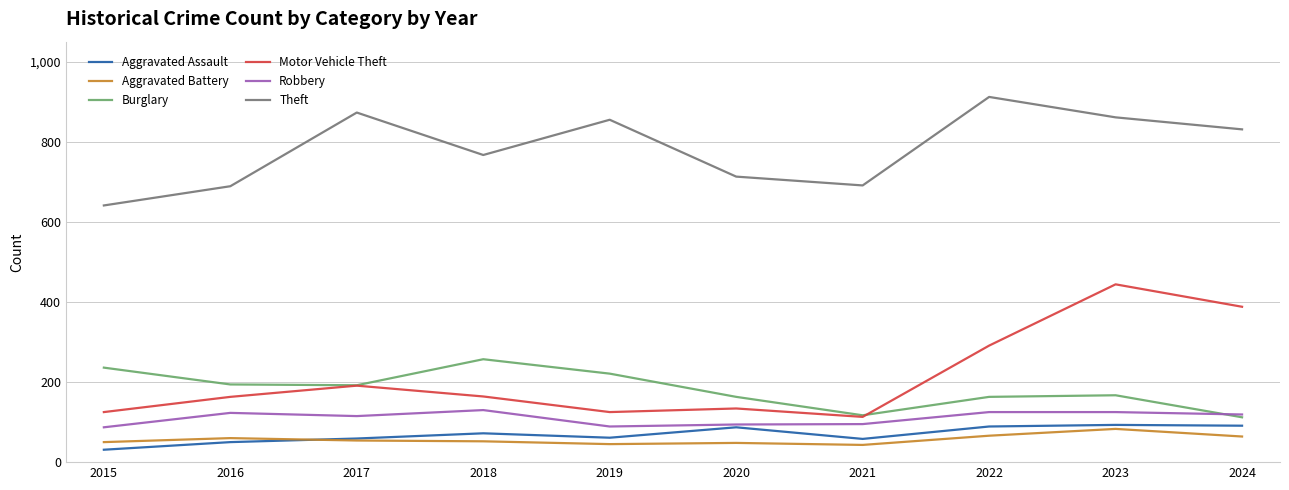

Which series changed the most between 2021 and 2023?

Motor Vehicle Theft